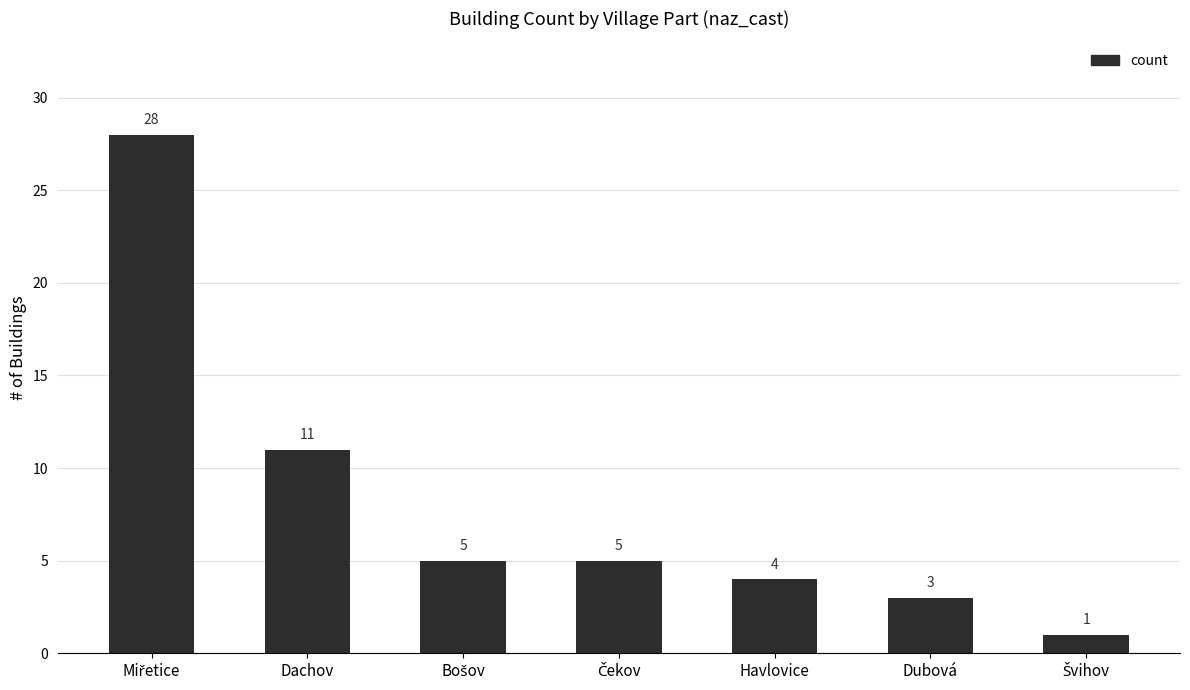

Reading left to right, transcribe all the data shown in this chart.

28	11	5	5	4	3	1